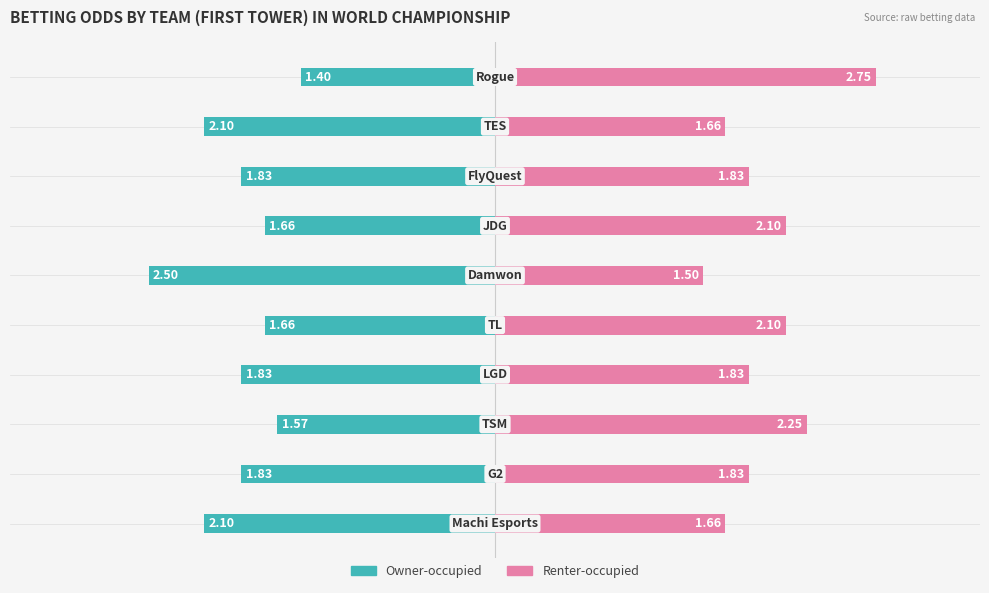

Reading left to right, extract all data points from this chart.

Owner-occupied: -2.1	-1.8	-1.6	-1.8	-1.7	-2.5	-1.7	-1.8	-2.1	-1.4
Renter-occupied: 1.7	1.8	2.2	1.8	2.1	1.5	2.1	1.8	1.7	2.8